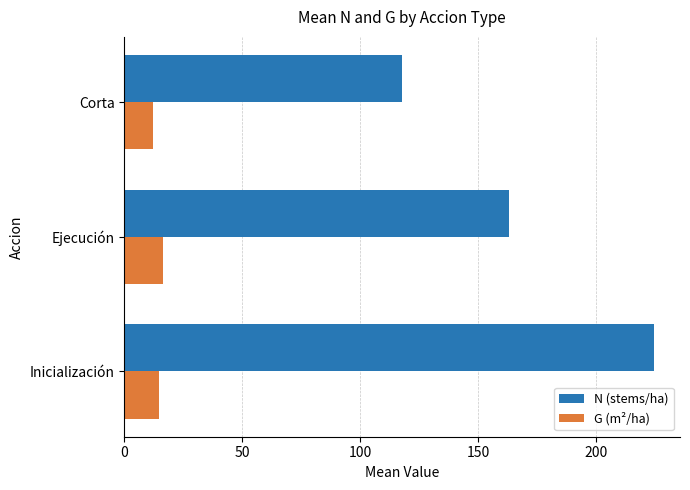

What is the sum of the G (m²/ha) values at Ejecución and Inicialización?

31.3